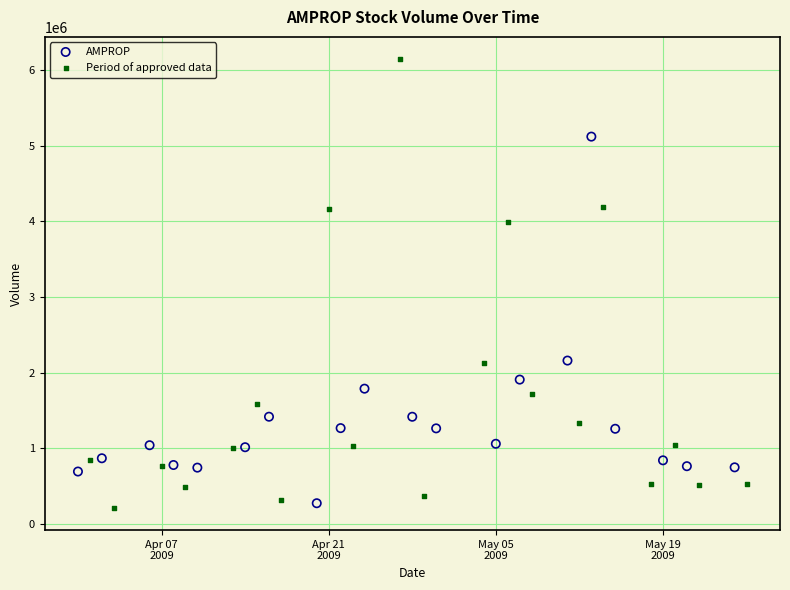

Which series contains the highest Y value?

Period of approved data